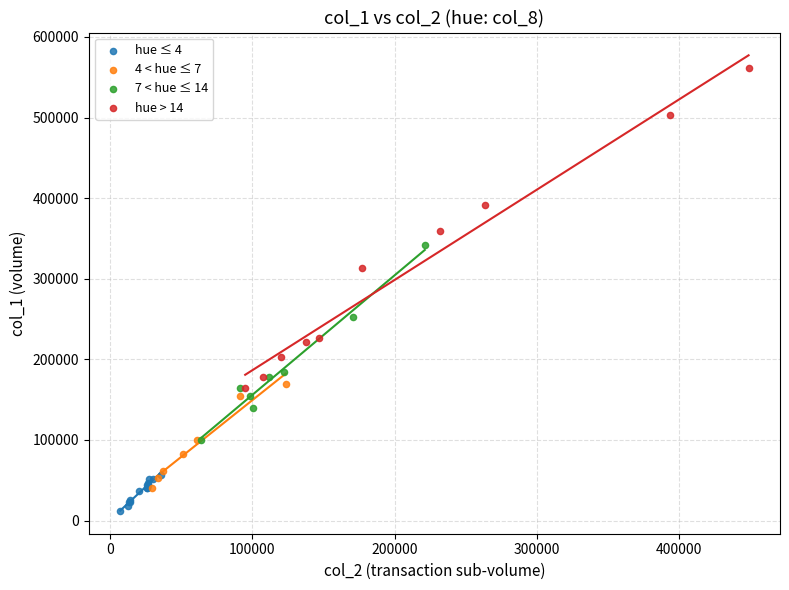

Which series reaches the minimum Y coordinate?

hue ≤ 4